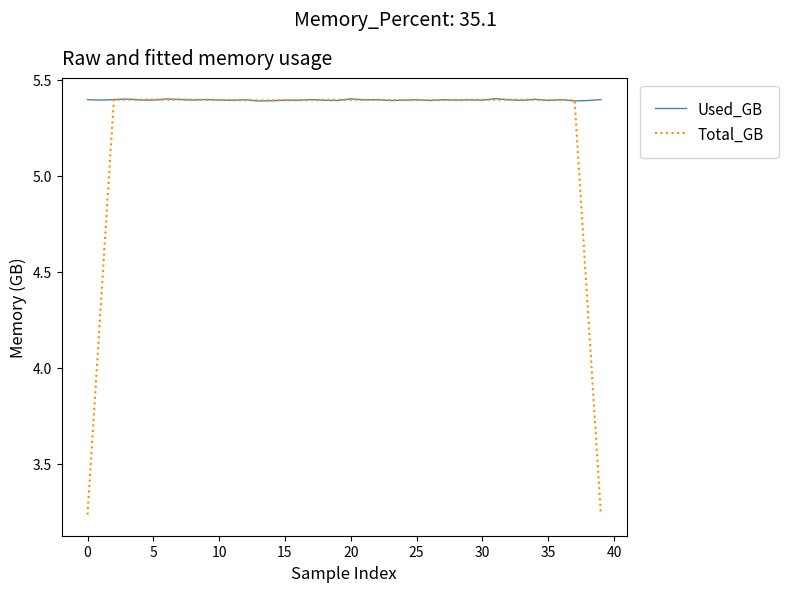

What is the maximum value for Total_GB?

5.4